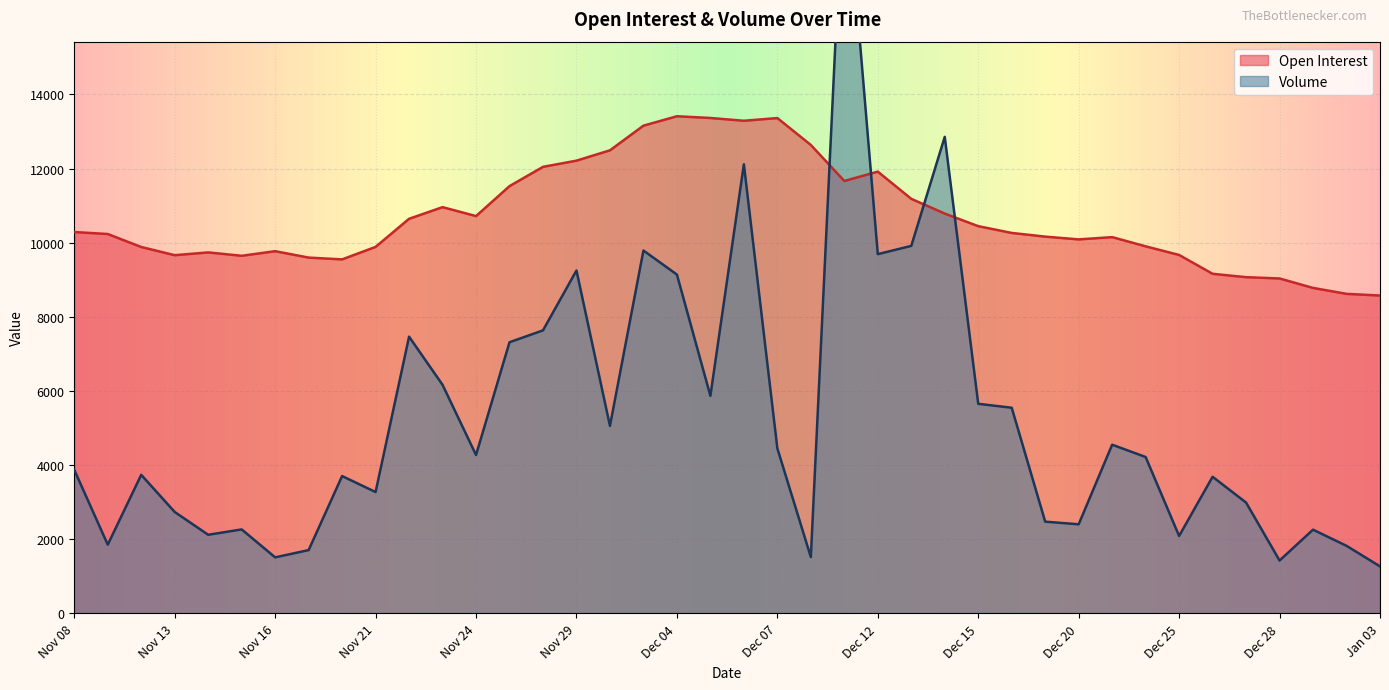

The value of Open Interest at Nov 17 is 16170. True or false?

False